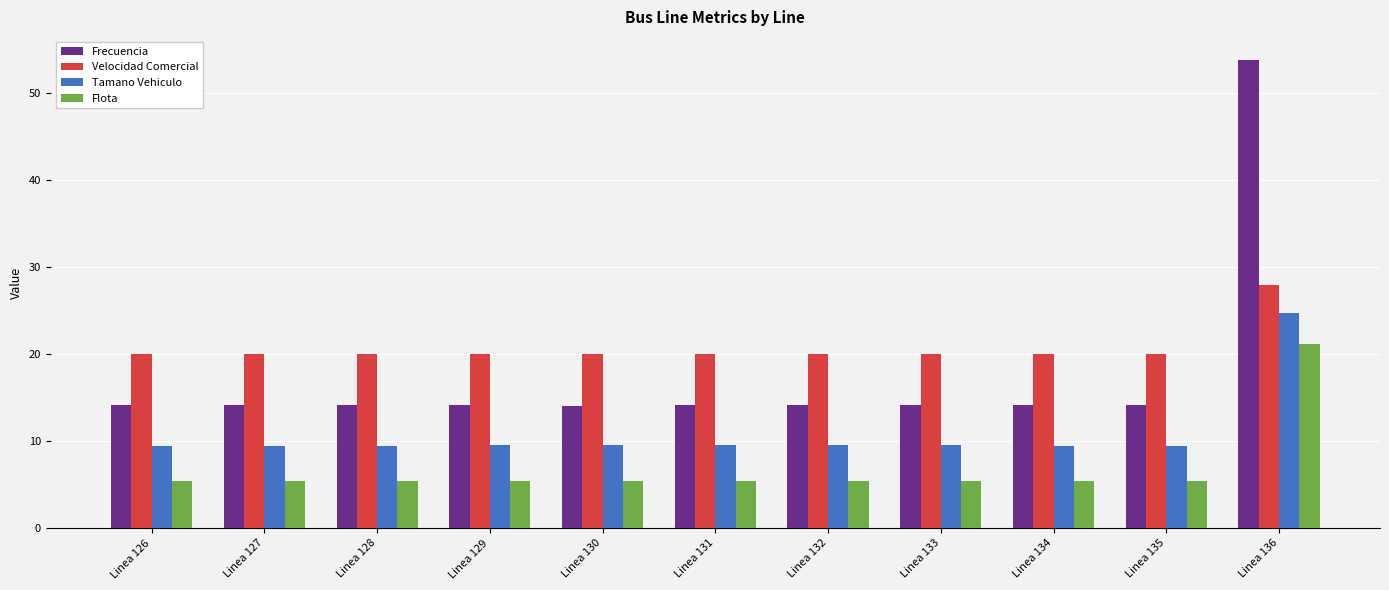

What is the value of the Frecuencia bar at the 10th from the left?

14.1